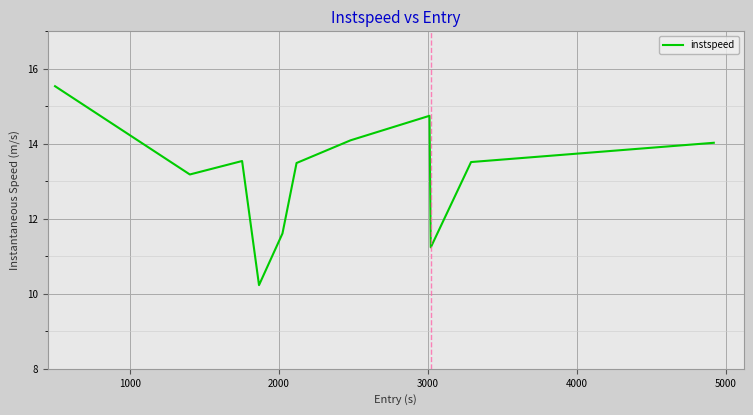

What is the maximum value shown in the chart?

15.5